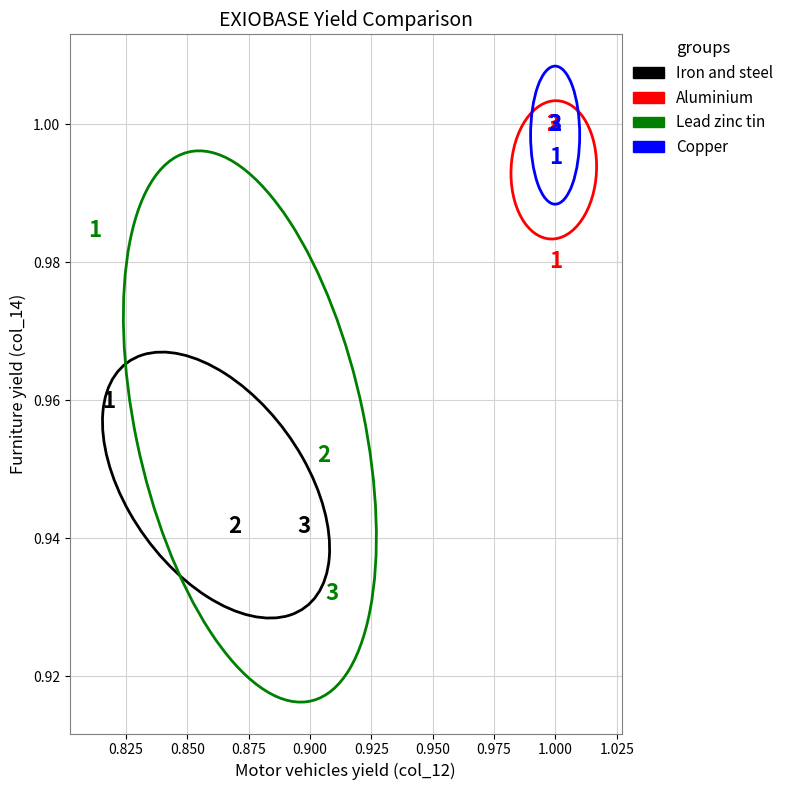

What are all the series names shown in the legend?

Iron and steel, Aluminium, Lead zinc tin, Copper